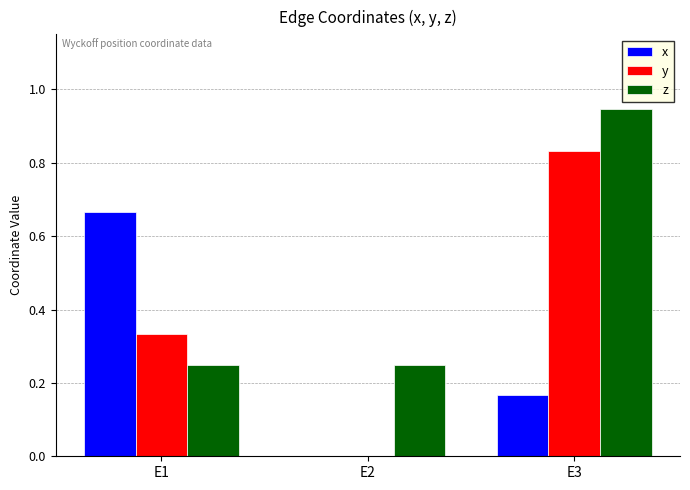

Are the bars grouped side by side (vs. stacked)?

Yes